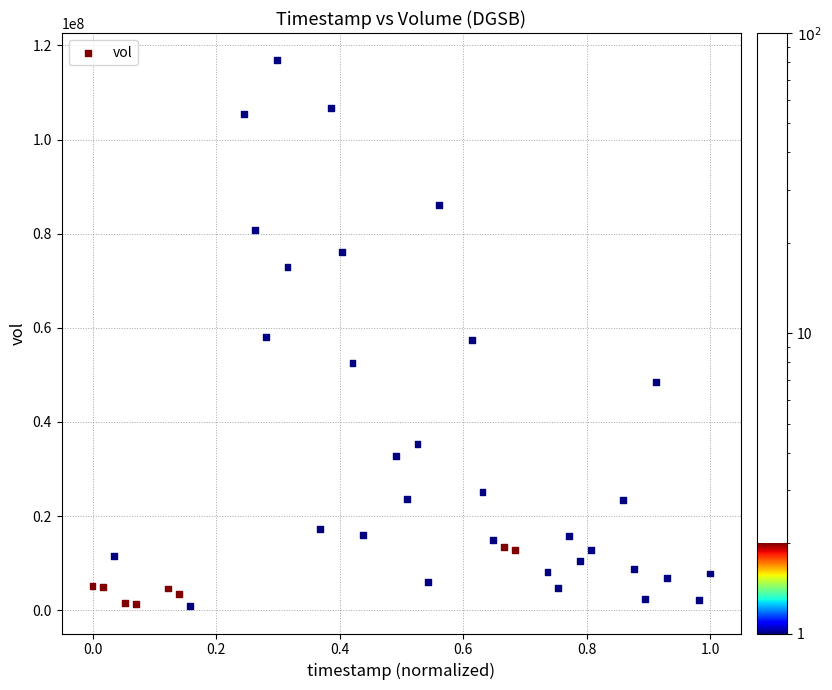

What is the range of Y values (max minus min)?

115983100